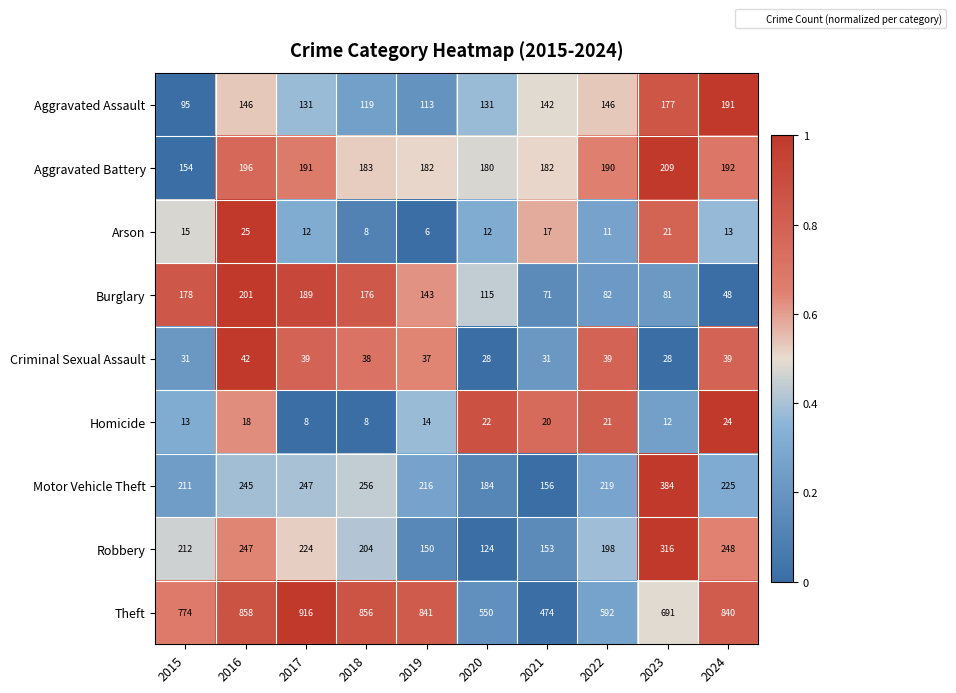

At 2024, list the series in order from smallest to largest.

Arson, Homicide, Criminal Sexual Assault, Burglary, Aggravated Assault, Aggravated Battery, Motor Vehicle Theft, Robbery, Theft